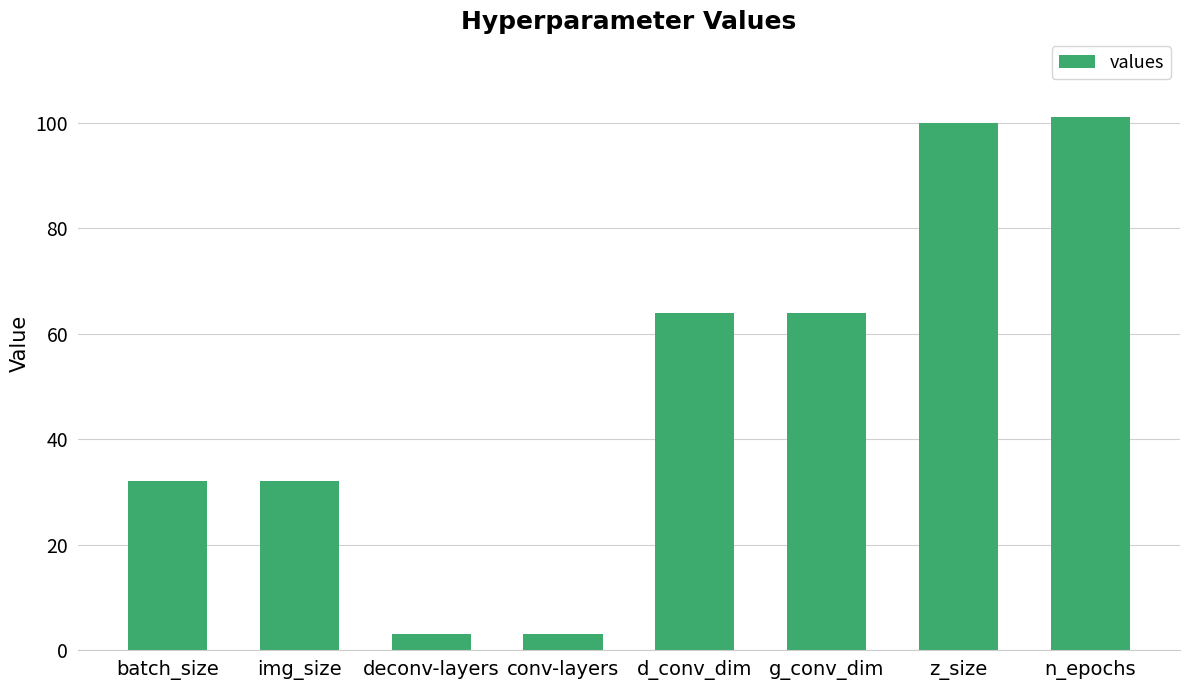

Between img_size and g_conv_dim, which is larger?

g_conv_dim